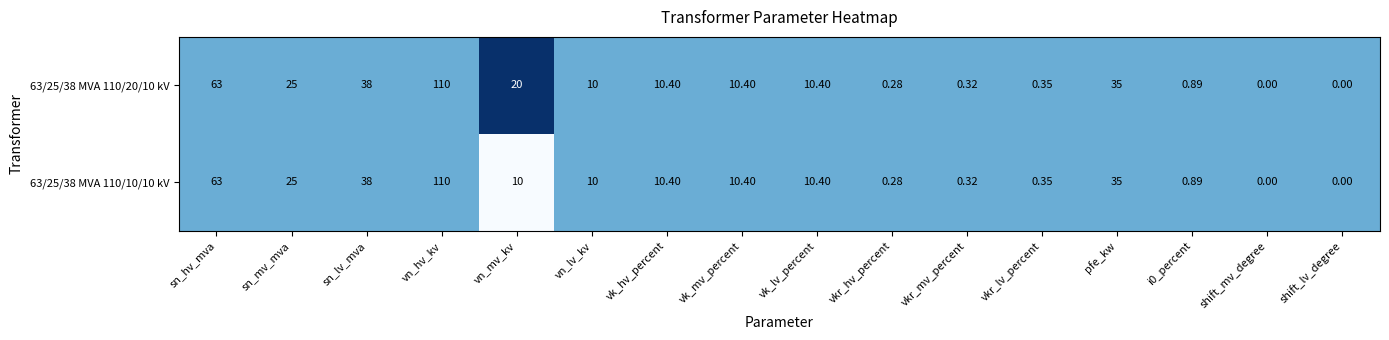

Where does the 63/25/38 MVA 110/20/10 kV series first go above 10?

sn_hv_mva